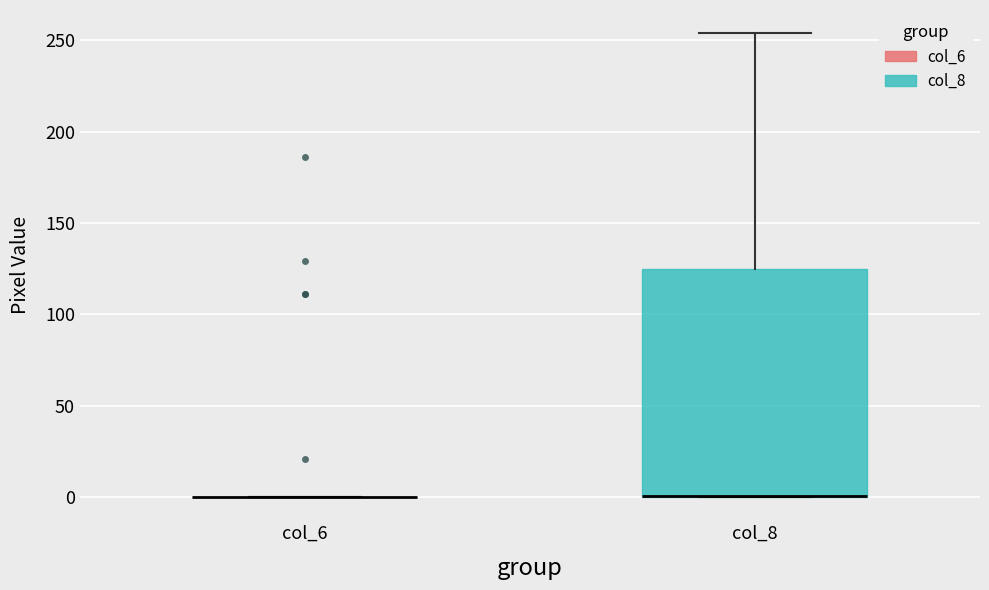

Reading left to right, transcribe this box plot: for each box, give where its median line is, the range the box spans, and where its two whiskers end, as read against the y-axis. The values are not printed on the chart, so give them approximately, as read against the axis.

col_6: box collapsed to a line at 0, whiskers 0 to 0
col_8: median 0 (drawn on the box's lower edge), box 0 to 125, whiskers 0 to 255